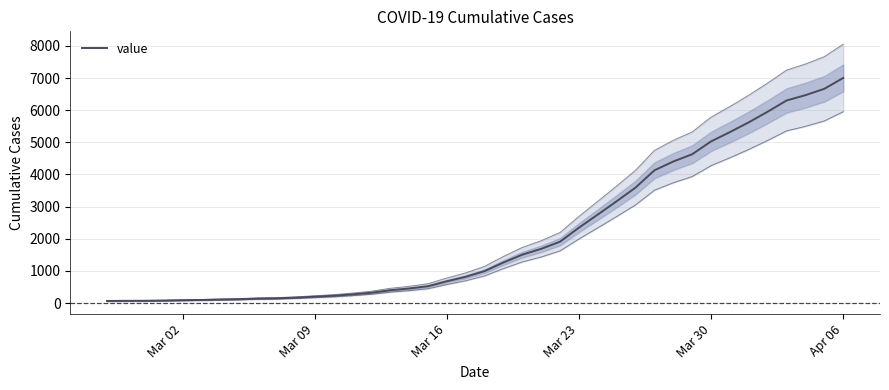

What is the average value?

2144